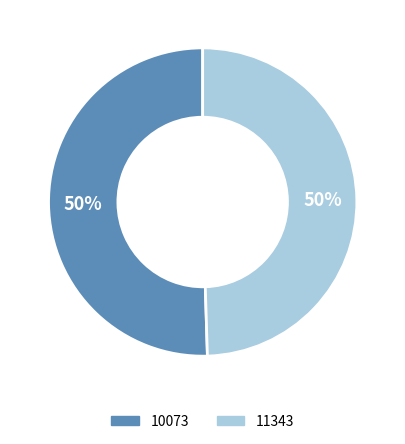

True or false: 10073 accounts for 50% of the total.

True